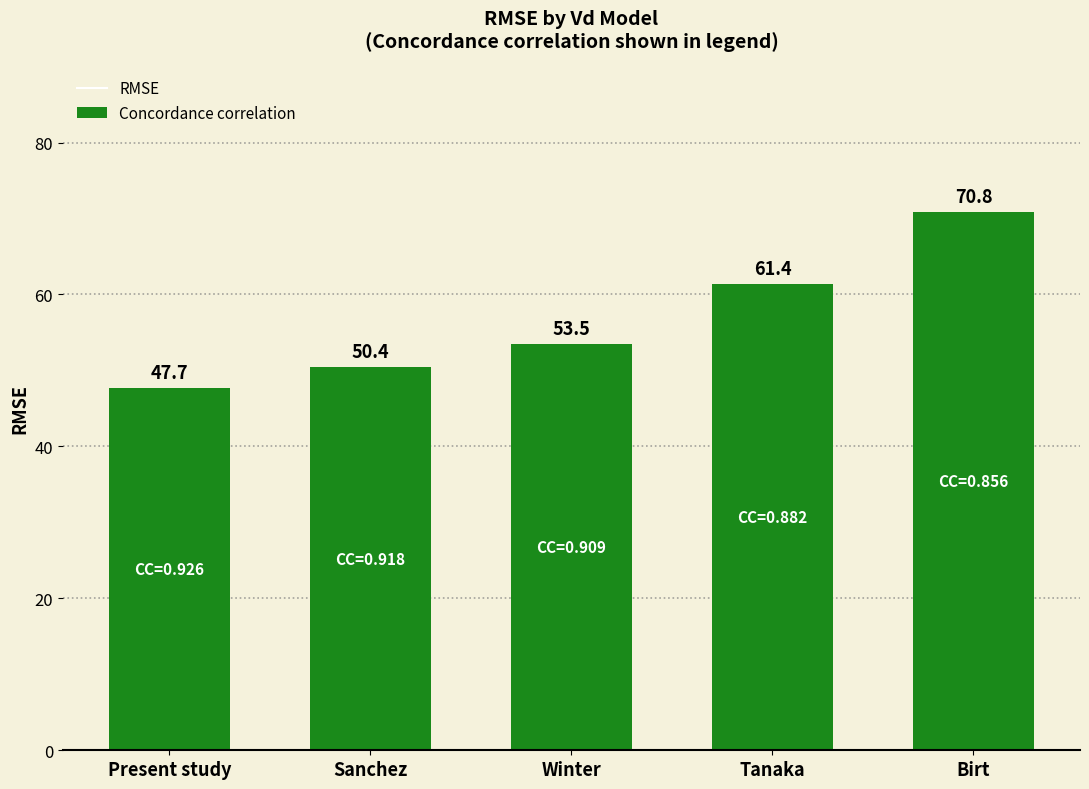

What is the difference between the values at Tanaka and Birt?

9.4